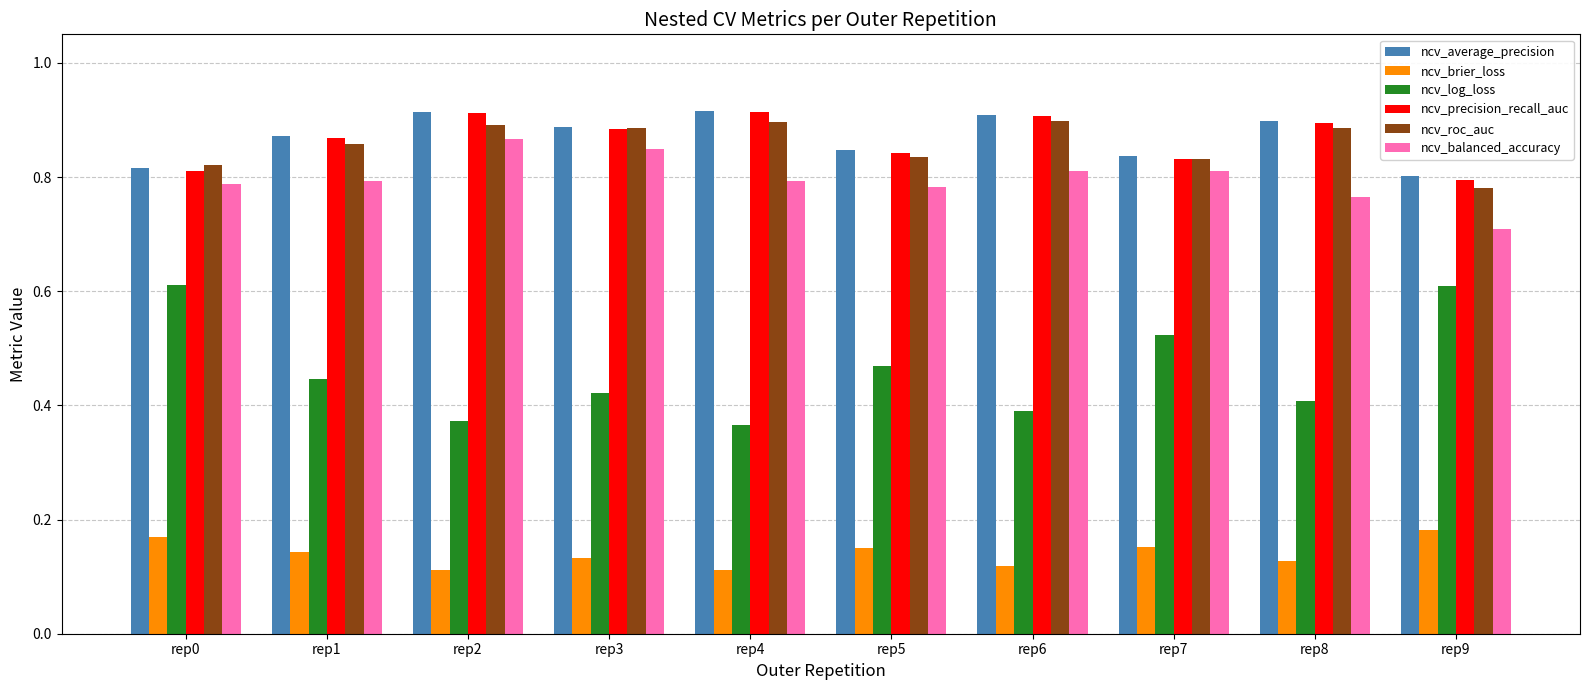

The value of ncv_average_precision at rep5 is 0.5. True or false?

False